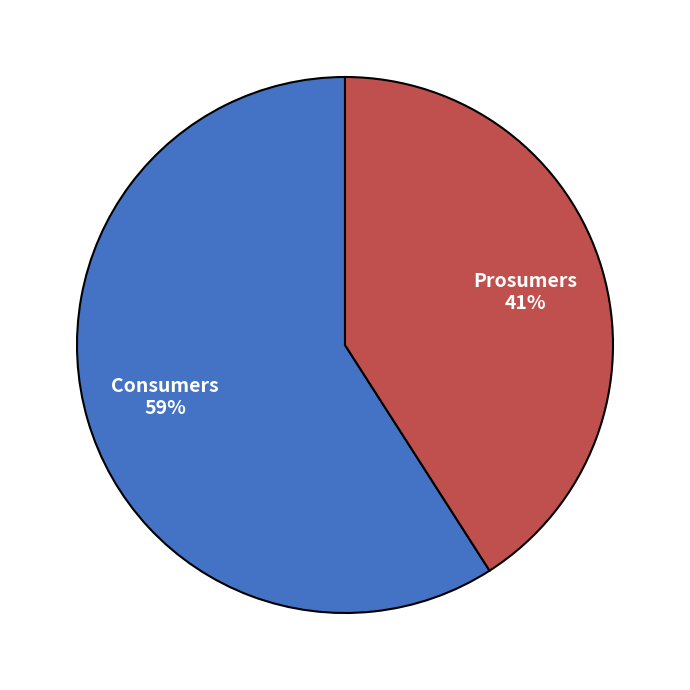

Which slice represents more than half of the pie?

Consumers